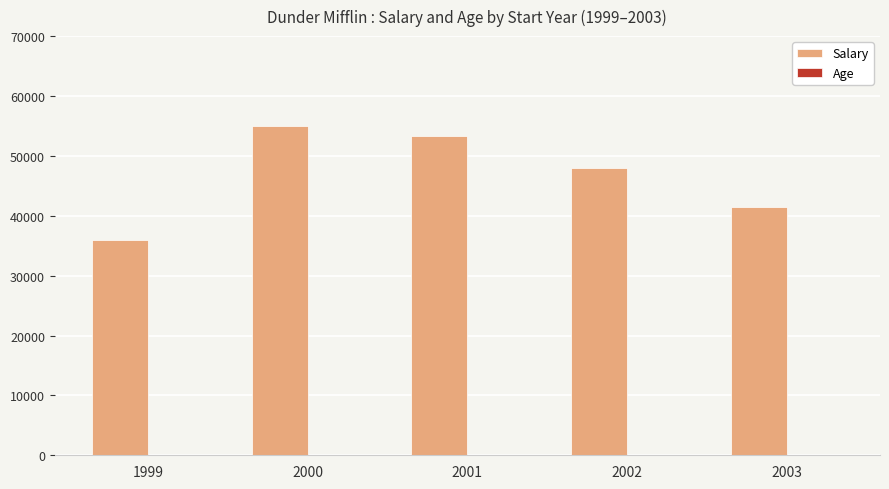

At which label is Salary closest to 45500?

2002